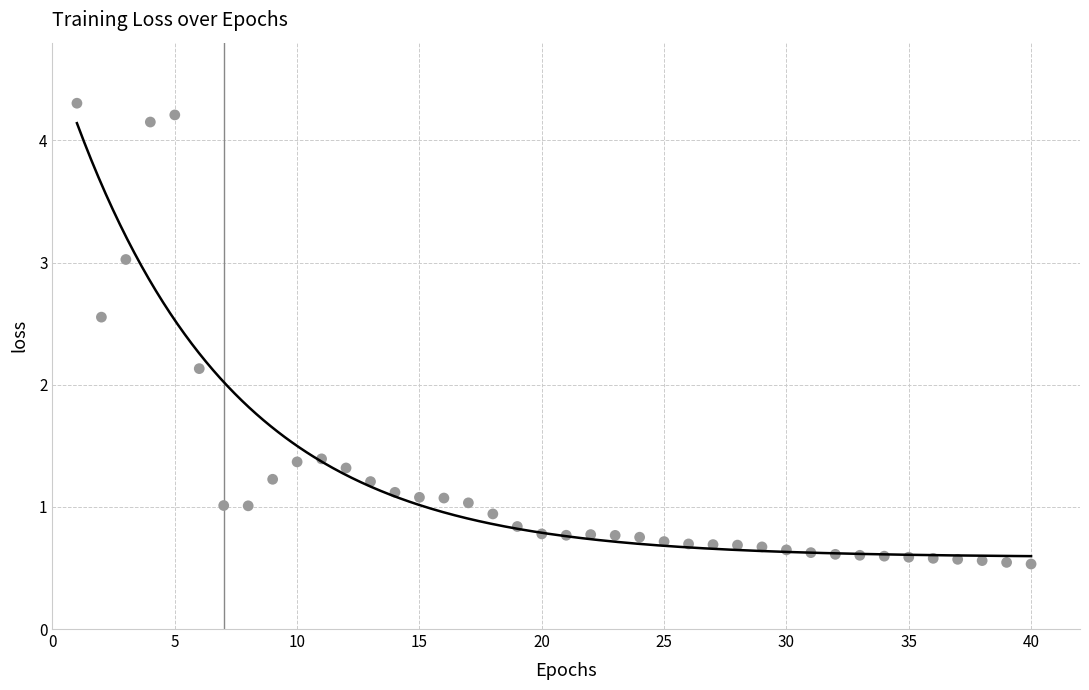

What Y value in the scatter plot is closest to 2?

2.1